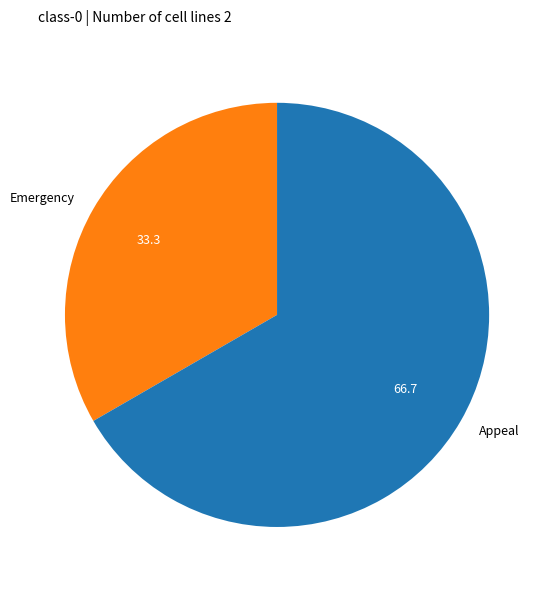

Is it true that Emergency is 48% of the pie?

False